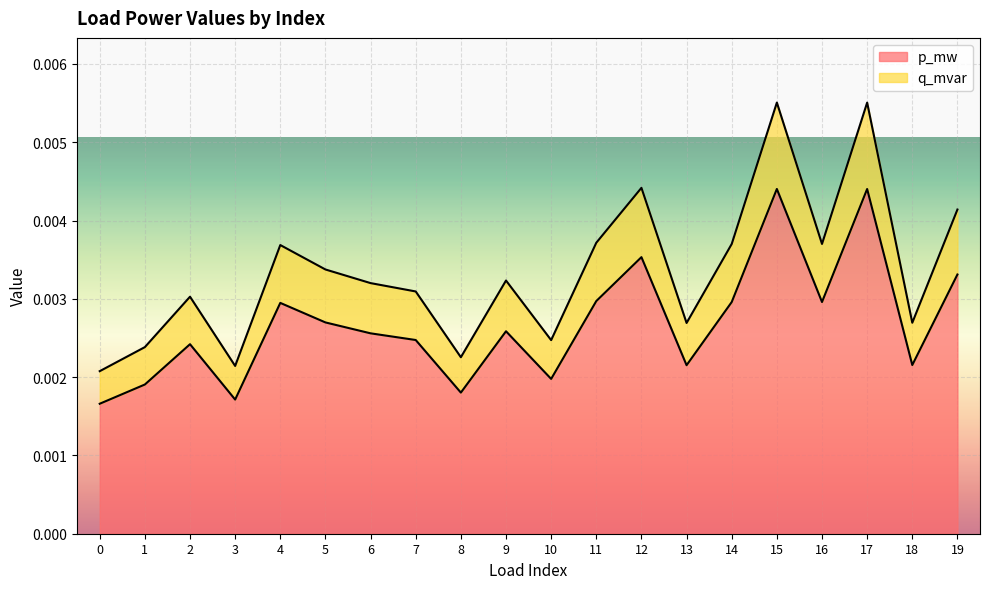

True or false: q_mvar and p_mw cross at least once.

False